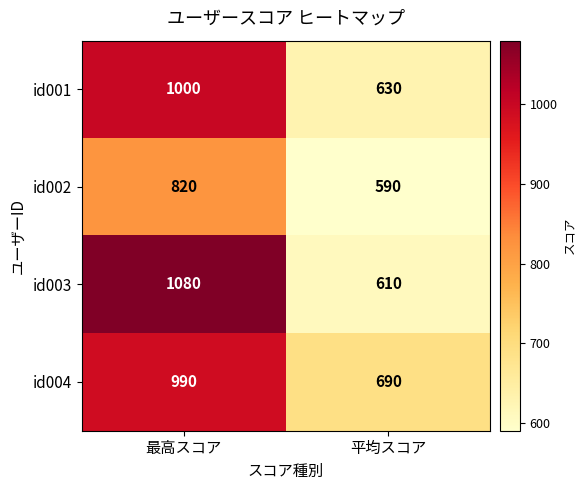

What is the sum of the id001 values at 平均スコア and 最高スコア?

1630